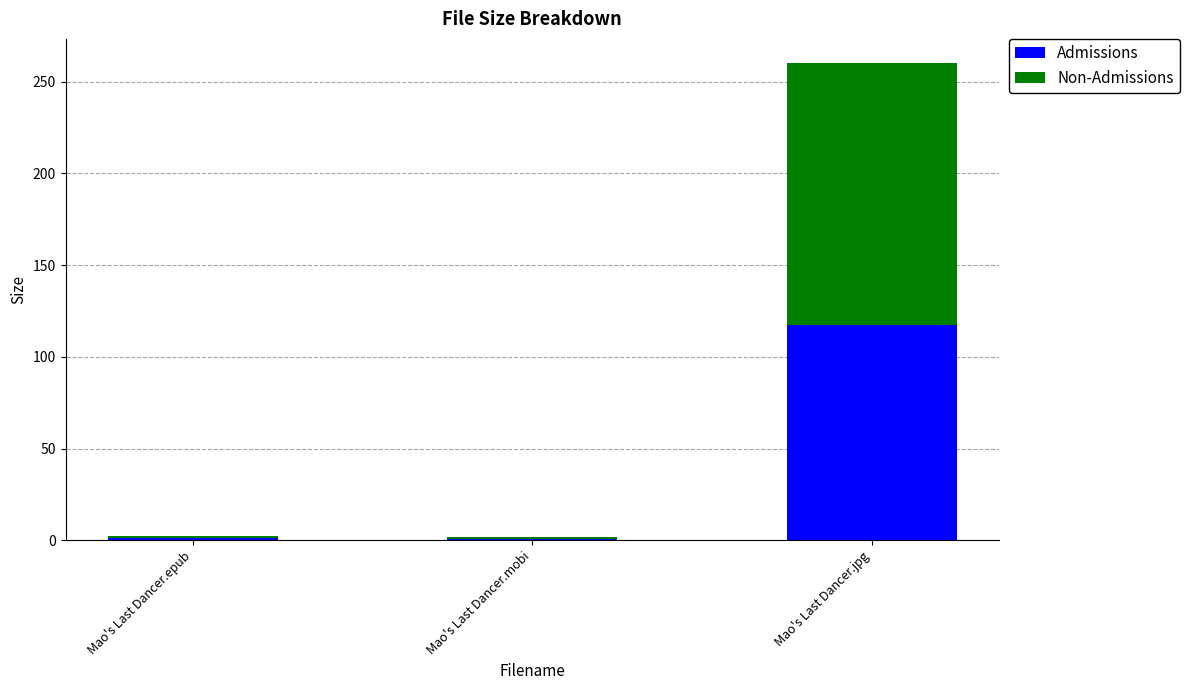

At which category is the sum across all series the highest?

Mao's Last Dancer.jpg